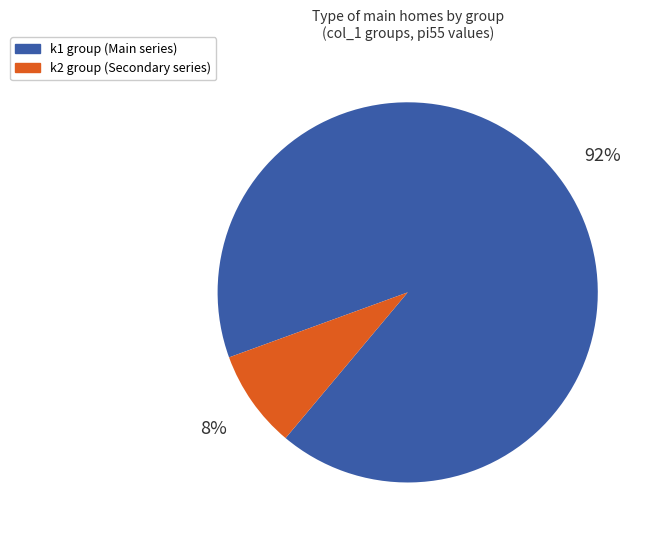

To the nearest percent, what is the average slice percentage?

50%